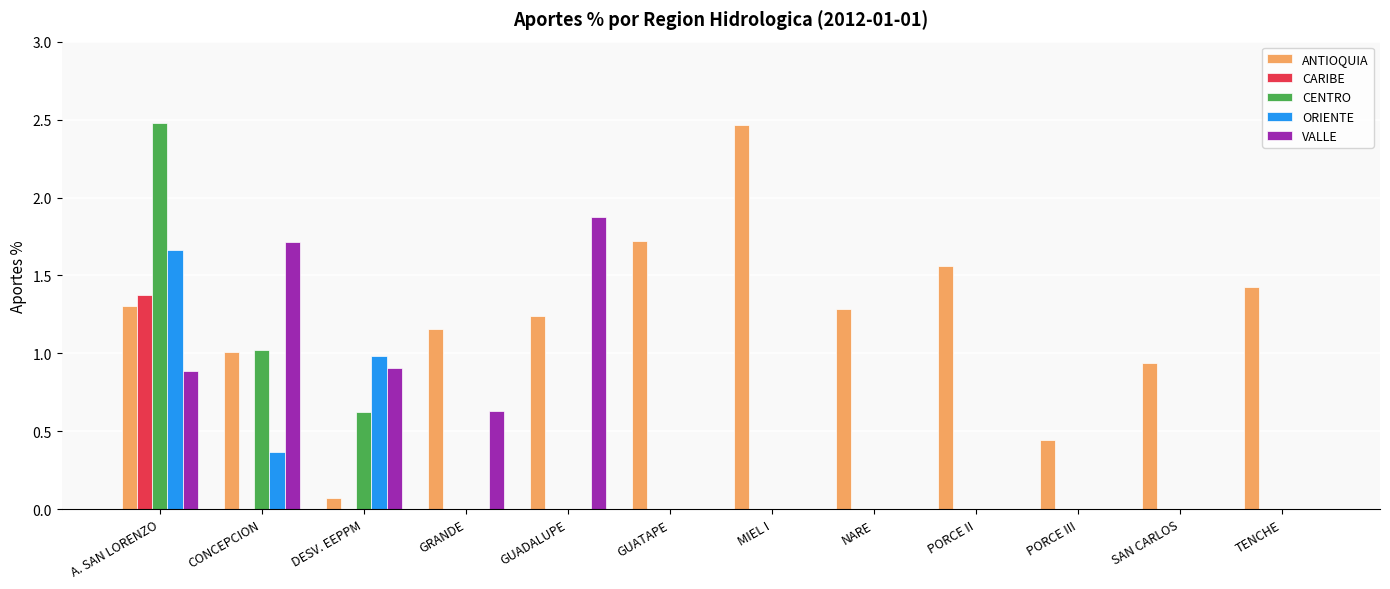

Which series has the largest total across all categories?

ANTIOQUIA